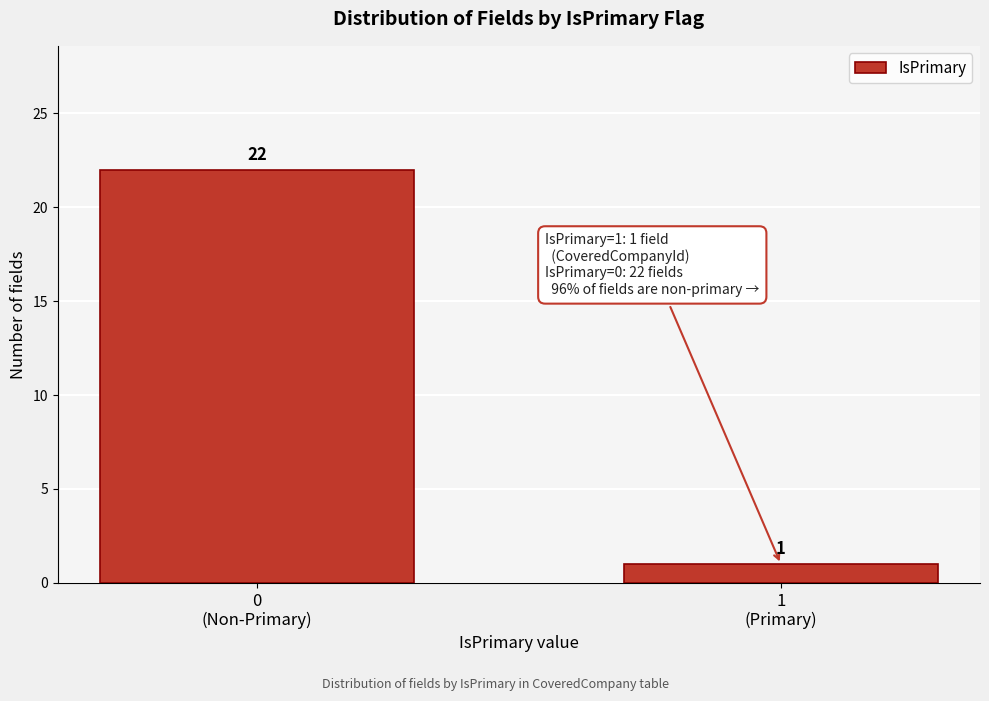

Reading right to left, what are all the values shown in this chart?

1	22